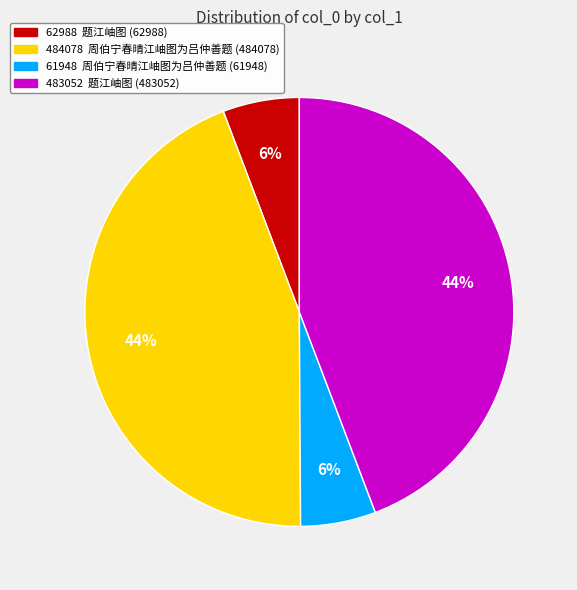

Is there any slice that represents more than half of the pie?

No